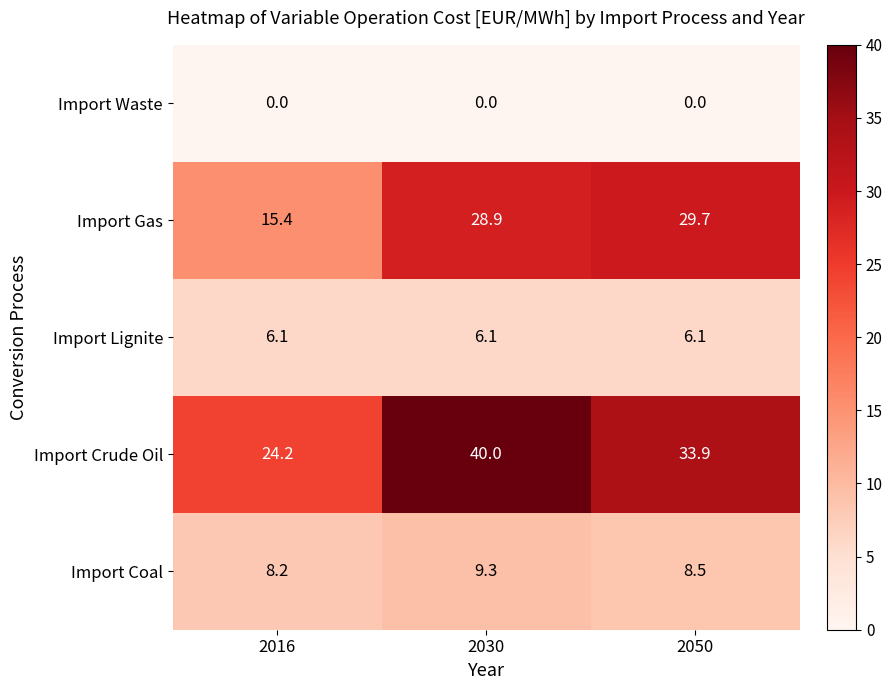

What is the maximum value shown in the chart?

40.0